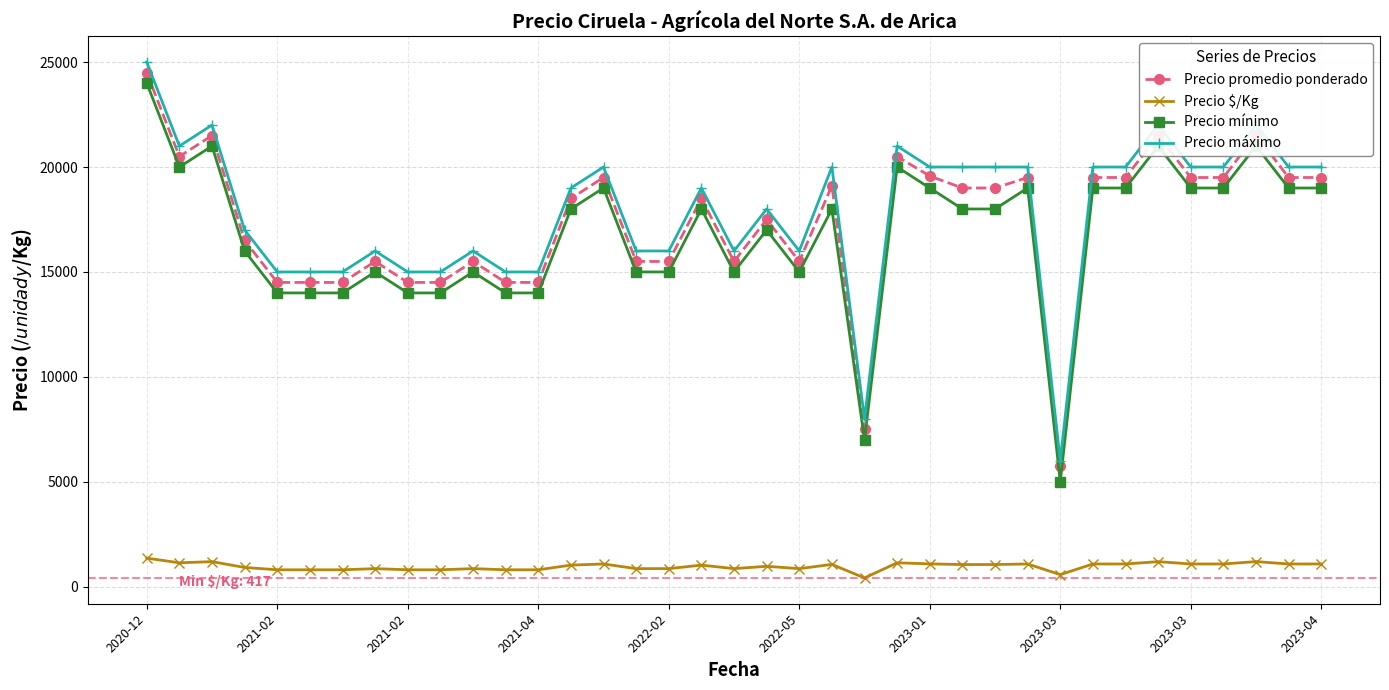

True or false: Precio mínimo and Precio máximo intersect in this chart.

False